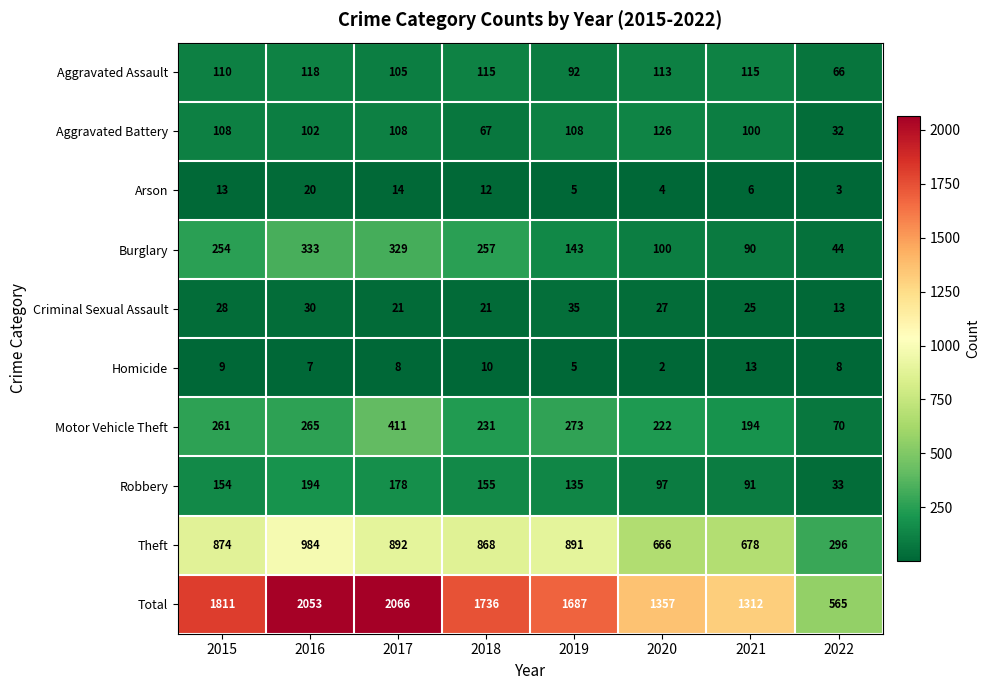

What is the approximate value of Criminal Sexual Assault at 2020?

27